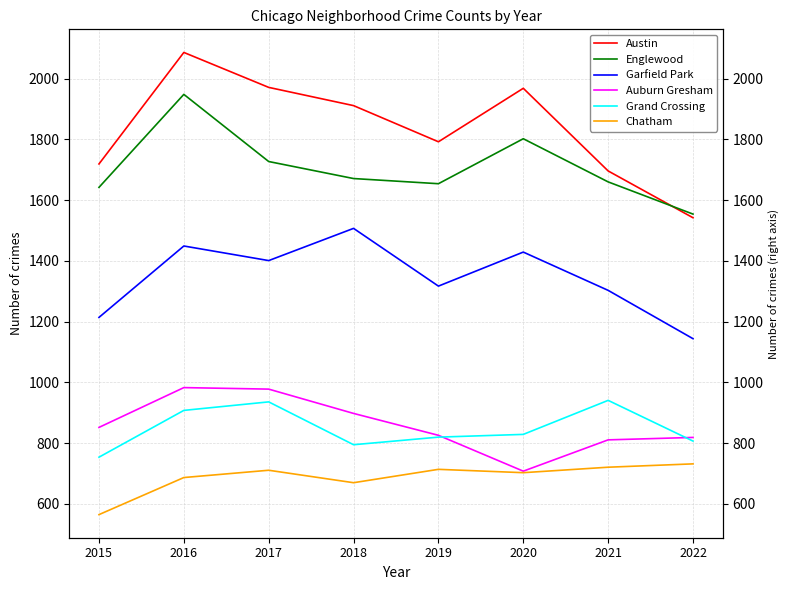

Which category has the highest value in the Garfield Park series?

2018